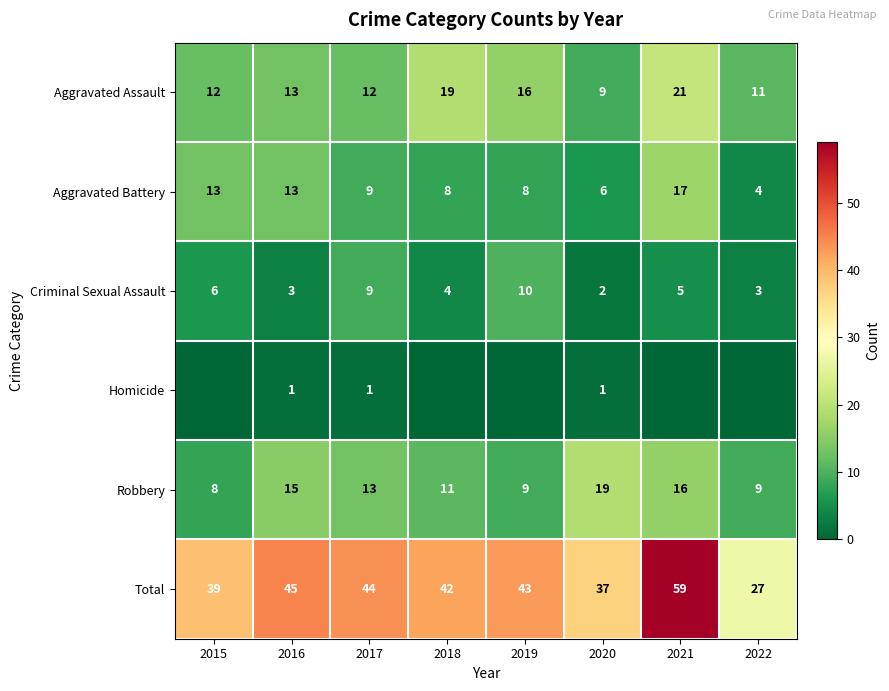

What is the total value across all series at 2022?

54